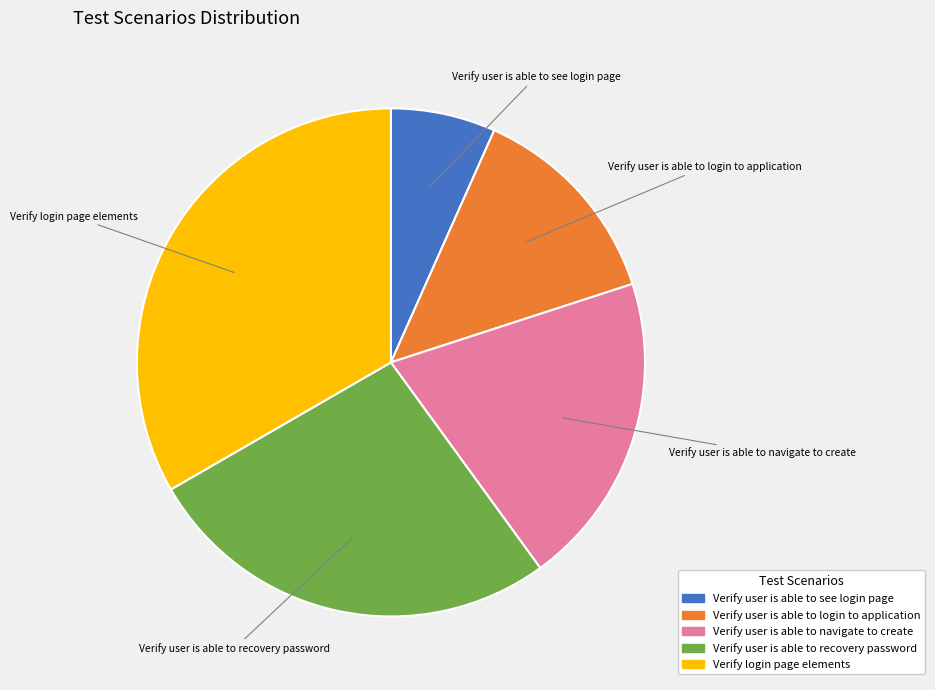

How many slices are in this pie chart?

5